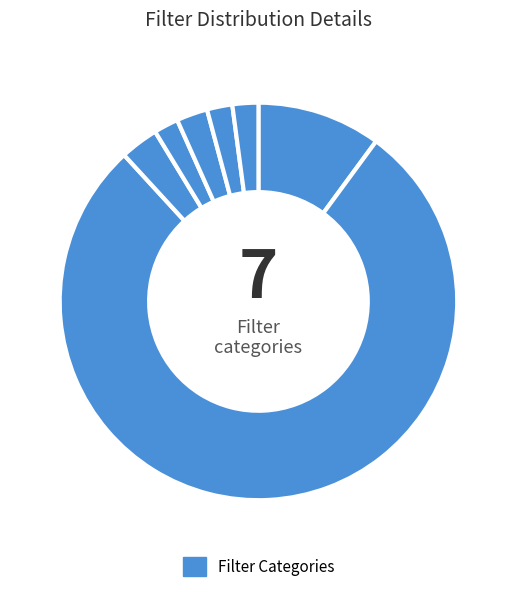

How many segments does this pie chart have?

7